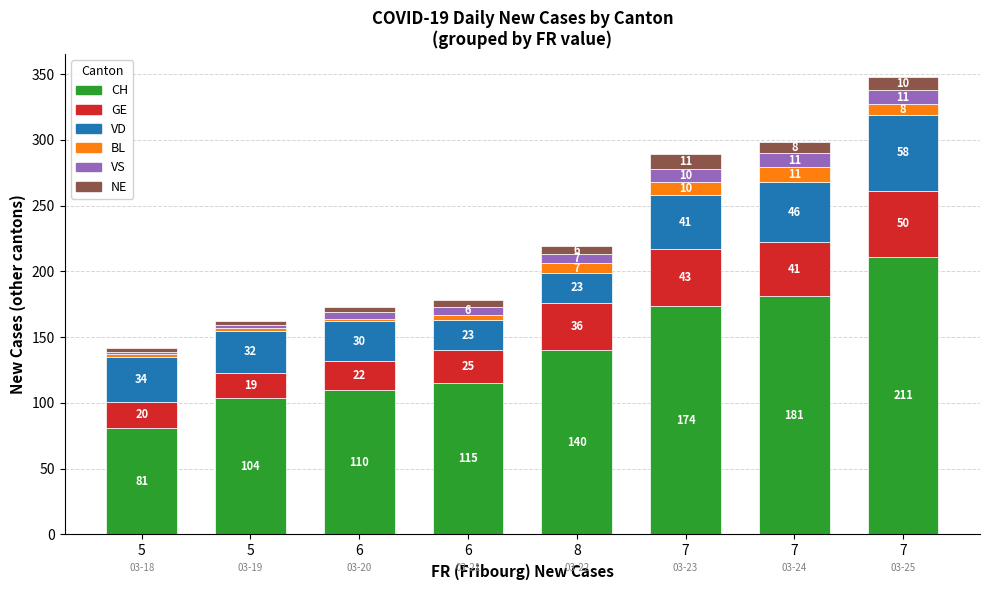

List the labels in order of GE value, largest first.

7, 7, 7, 8, 6, 6, 5, 5